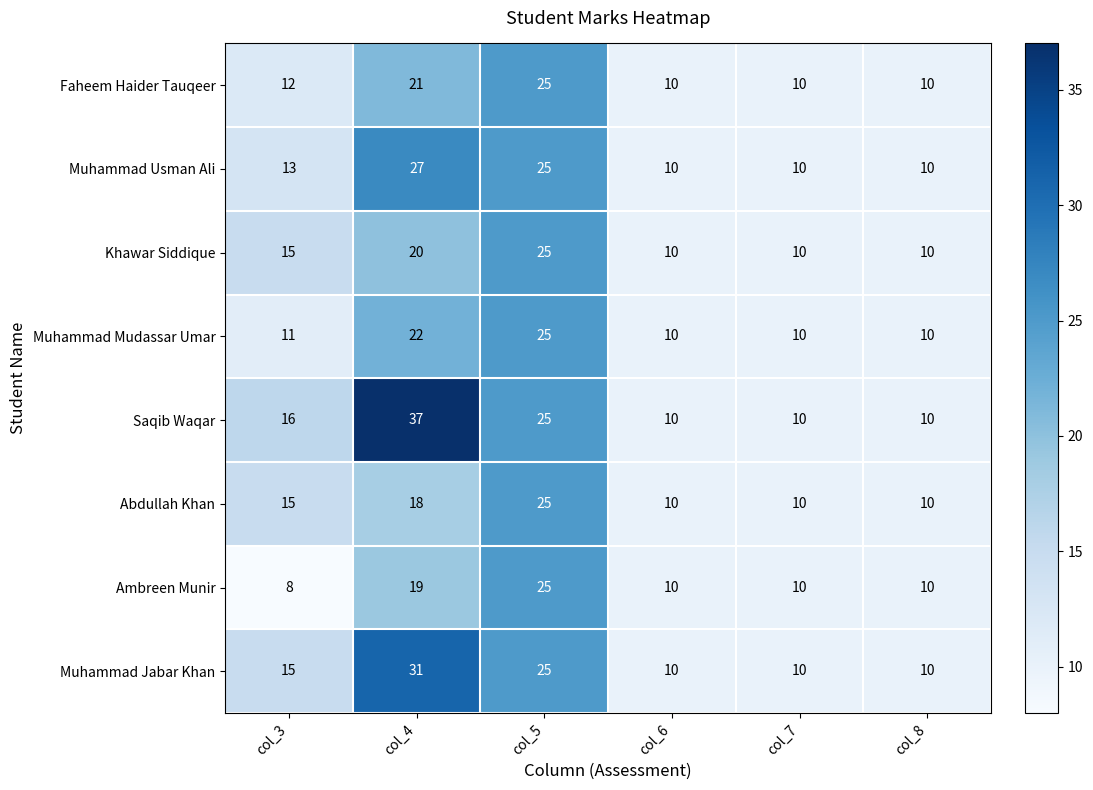

At col_4, list the series in order from smallest to largest.

Abdullah Khan, Ambreen Munir, Khawar Siddique, Faheem Haider Tauqeer, Muhammad Mudassar Umar, Muhammad Usman Ali, Muhammad Jabar Khan, Saqib Waqar